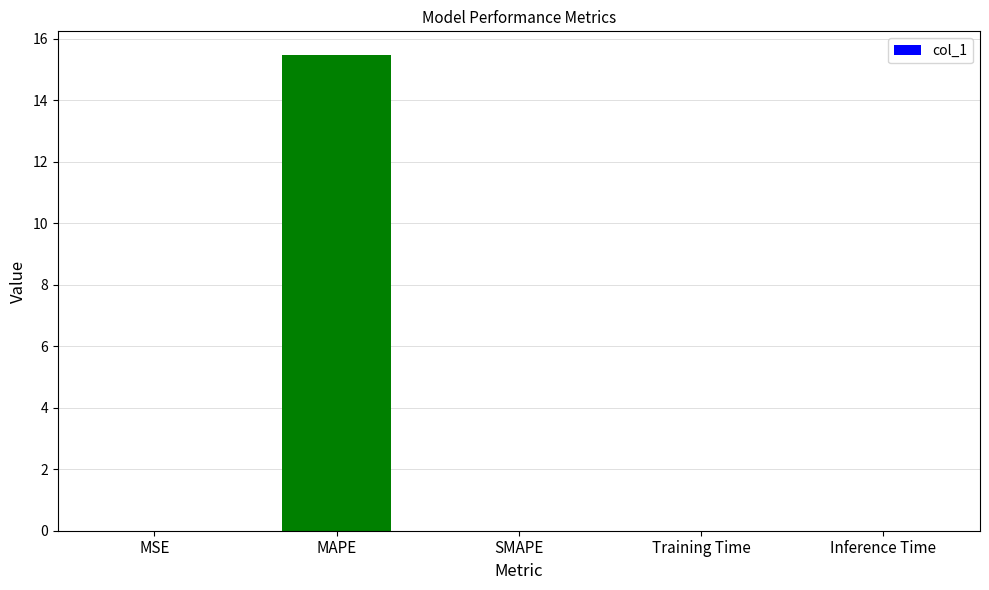

What value does the data have at MAPE?

15.5